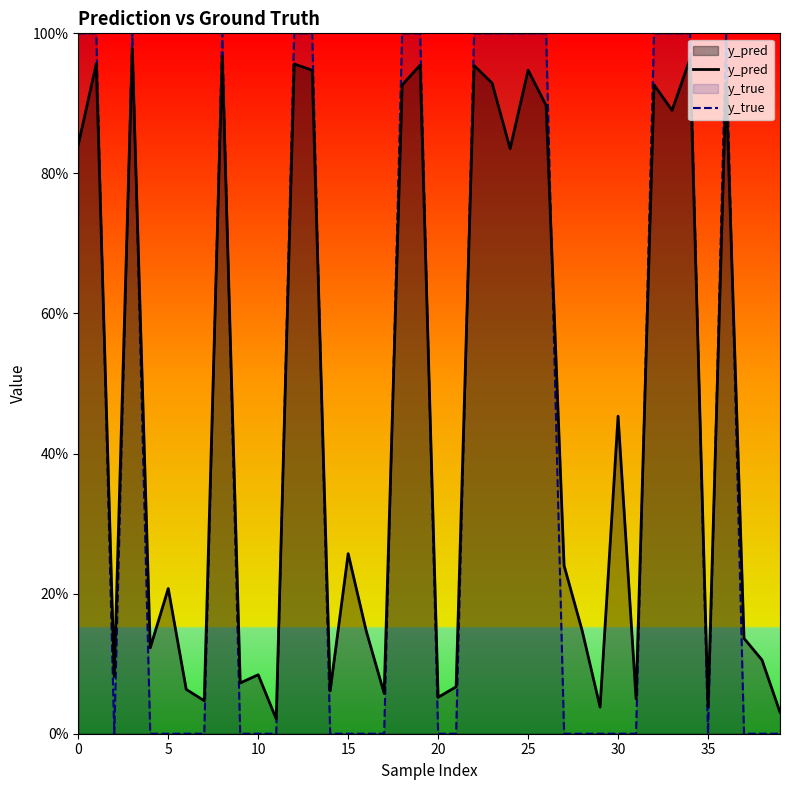

What is the difference between the second highest and minimum values in the y_true series?

1.0